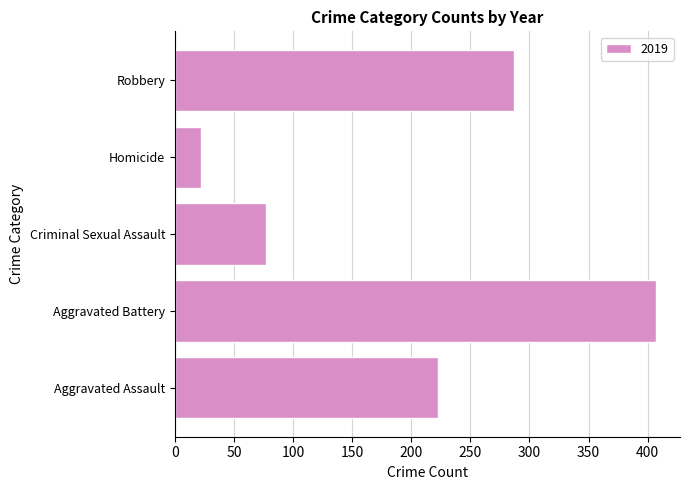

What is the change in value from Homicide to Robbery?

+265